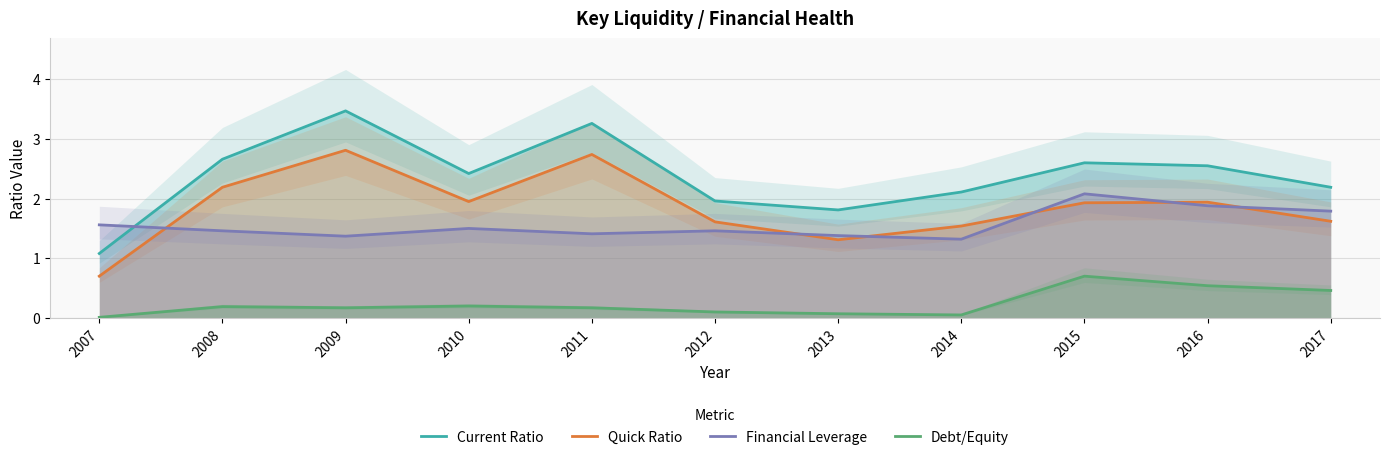

How many distinct data groups are displayed?

4